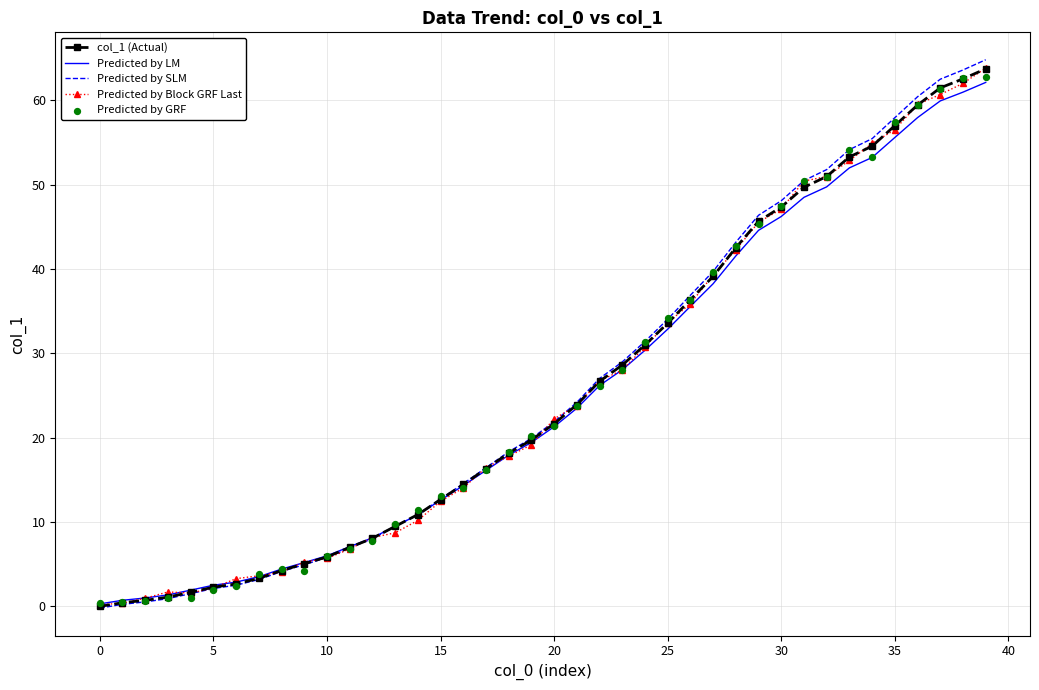

At how many categories does at least one series exceed 7?

29